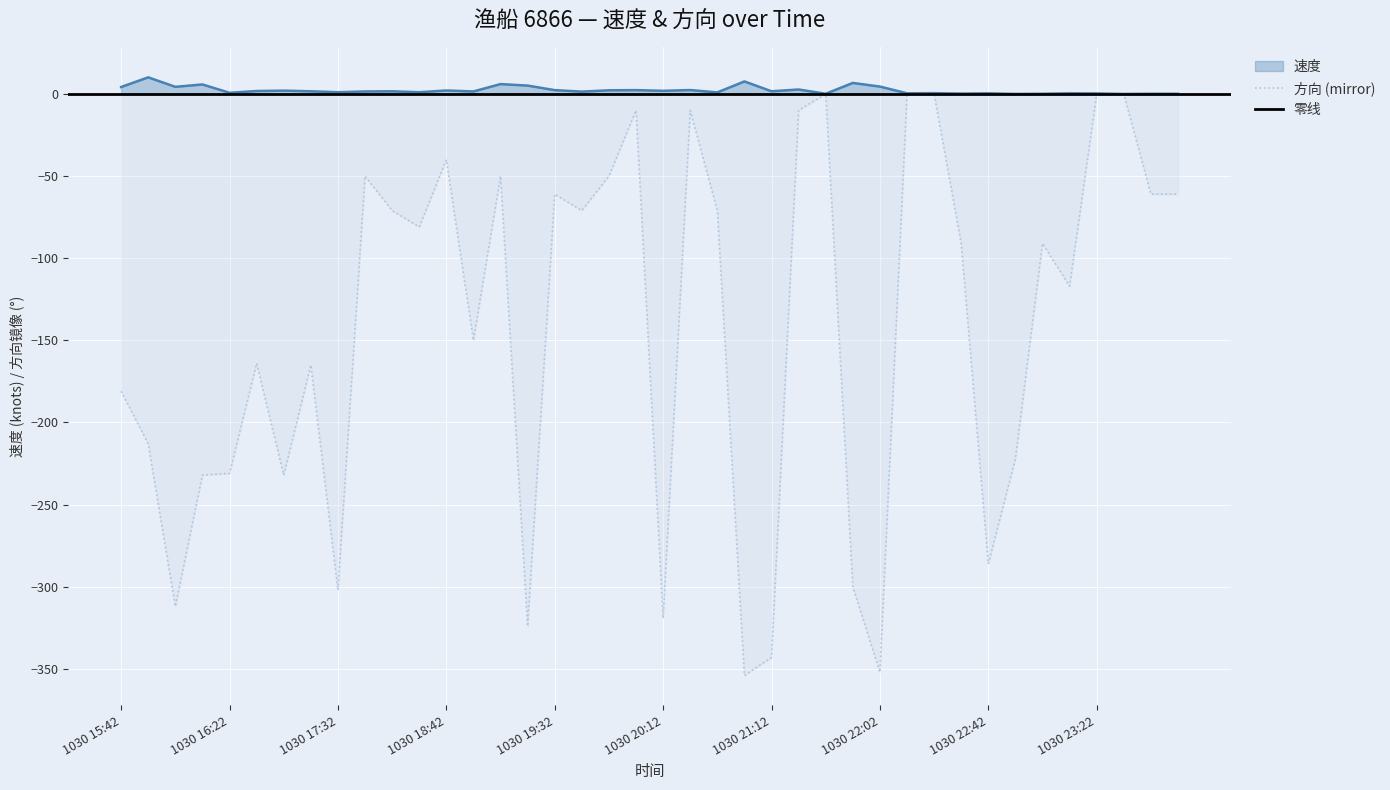

Which category has the lowest value across all series?

1030 20:52